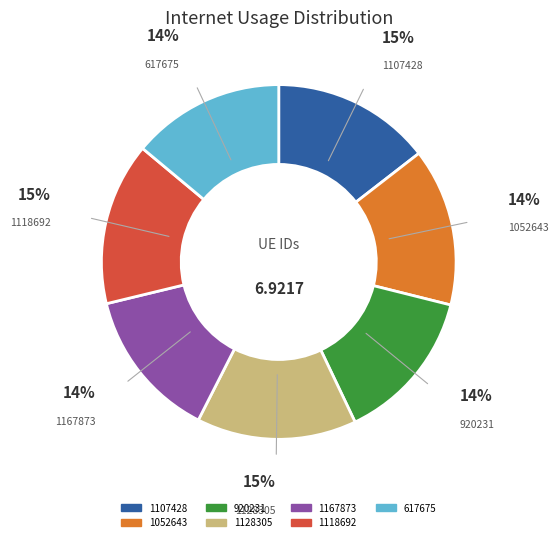

How many slices are in this pie chart?

7